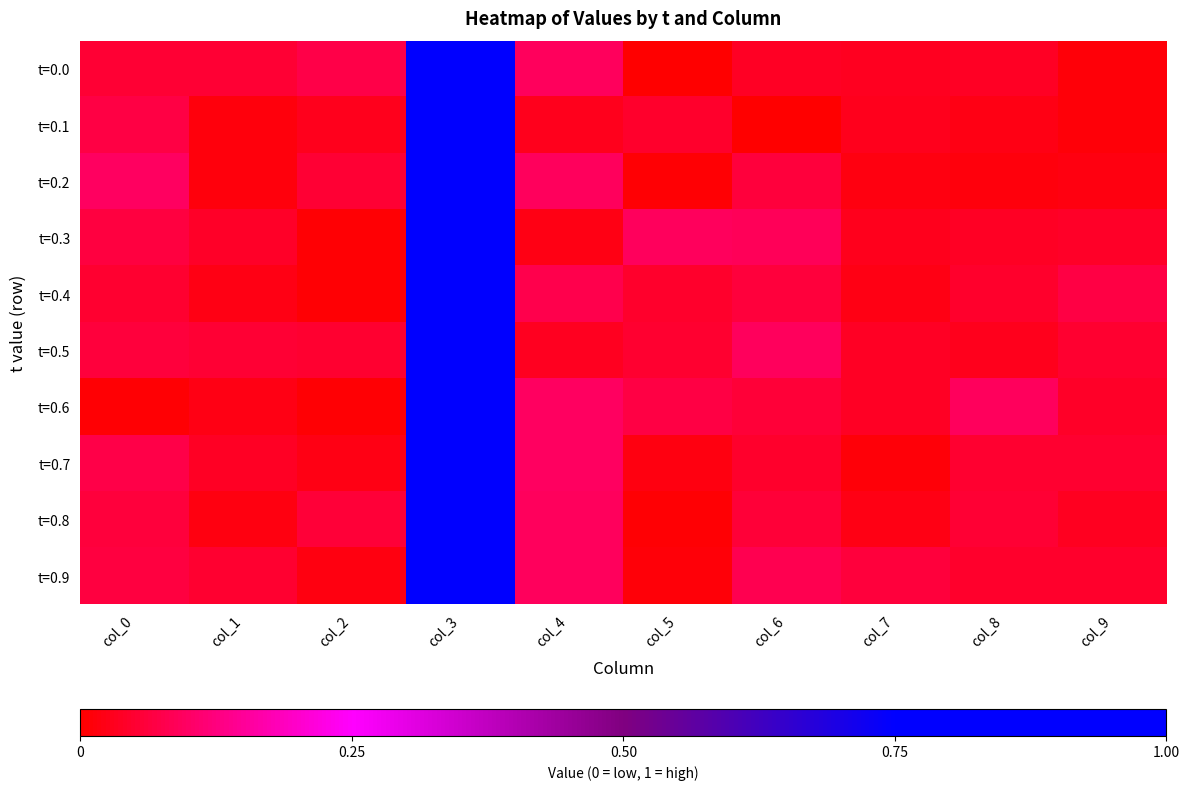

What is the total value across all series at col_9?

0.4